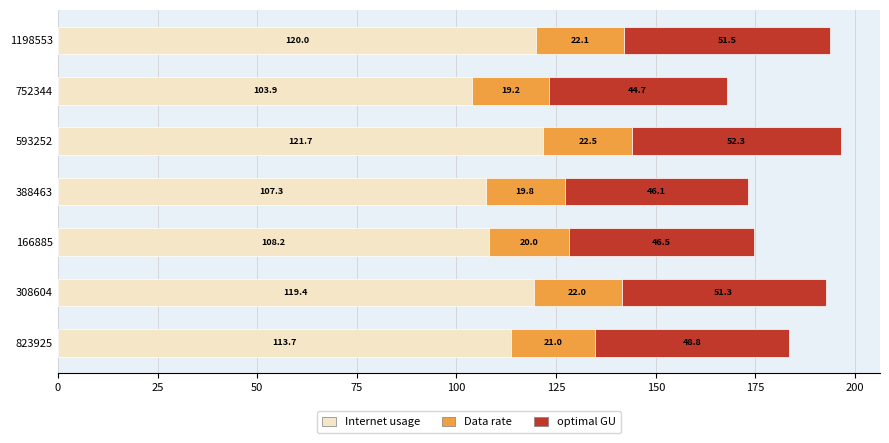

The value of Internet usage at 166885 is 108.2. True or false?

True